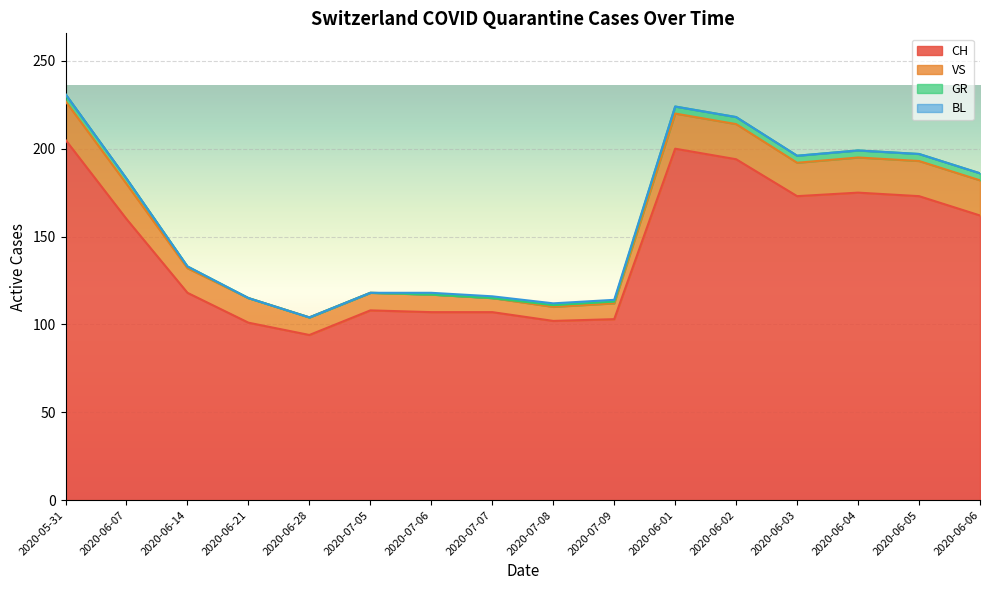

Which series has the largest range (max minus min)?

CH